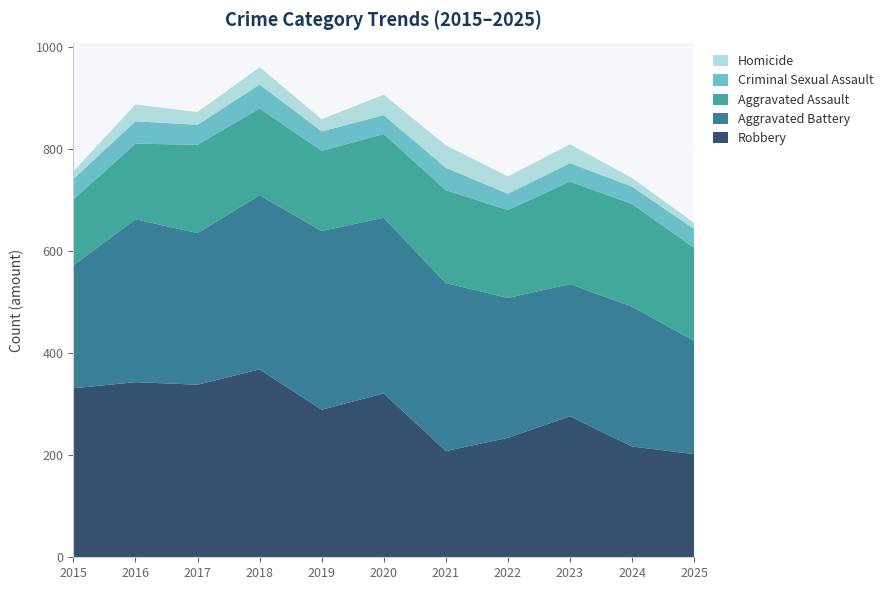

Reading right to left, transcribe all the data shown in this chart.

Robbery: 2025=202	2024=217	2023=276	2022=234	2021=208	2020=321	2019=289	2018=368	2017=338	2016=343	2015=331
Aggravated Battery: 2025=222	2024=274	2023=259	2022=274	2021=329	2020=344	2019=350	2018=341	2017=297	2016=319	2015=241
Aggravated Assault: 2025=182	2024=201	2023=201	2022=172	2021=182	2020=164	2019=157	2018=170	2017=173	2016=148	2015=129
Criminal Sexual Assault: 2025=37	2024=34	2023=36	2022=32	2021=44	2020=37	2019=38	2018=47	2017=39	2016=44	2015=40
Homicide: 2025=12	2024=17	2023=37	2022=34	2021=44	2020=40	2019=24	2018=34	2017=25	2016=33	2015=15